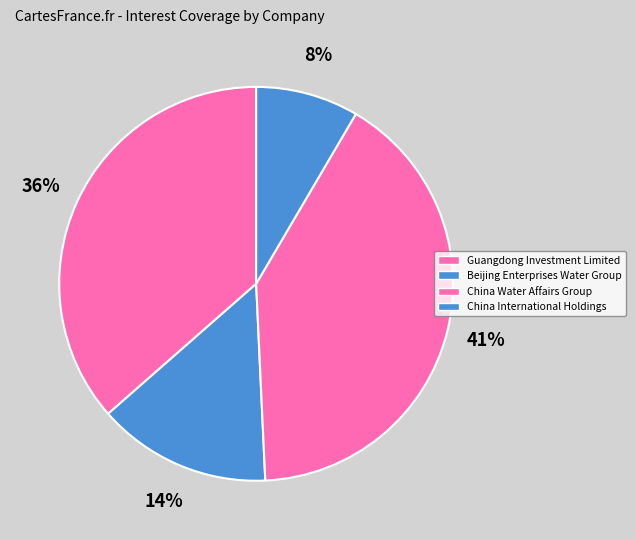

How many segments does this pie chart have?

4